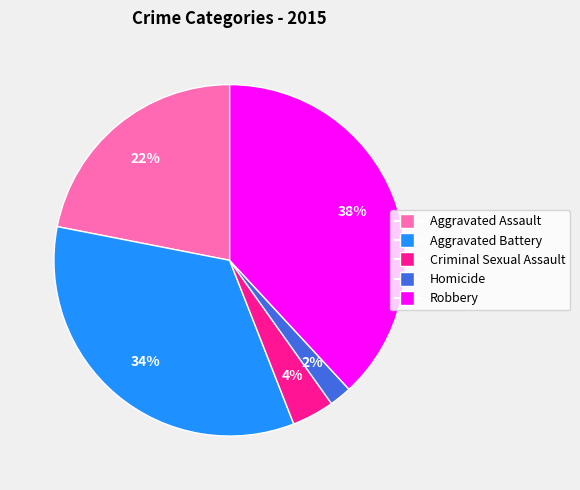

To the nearest percent, what is the average slice percentage?

20%